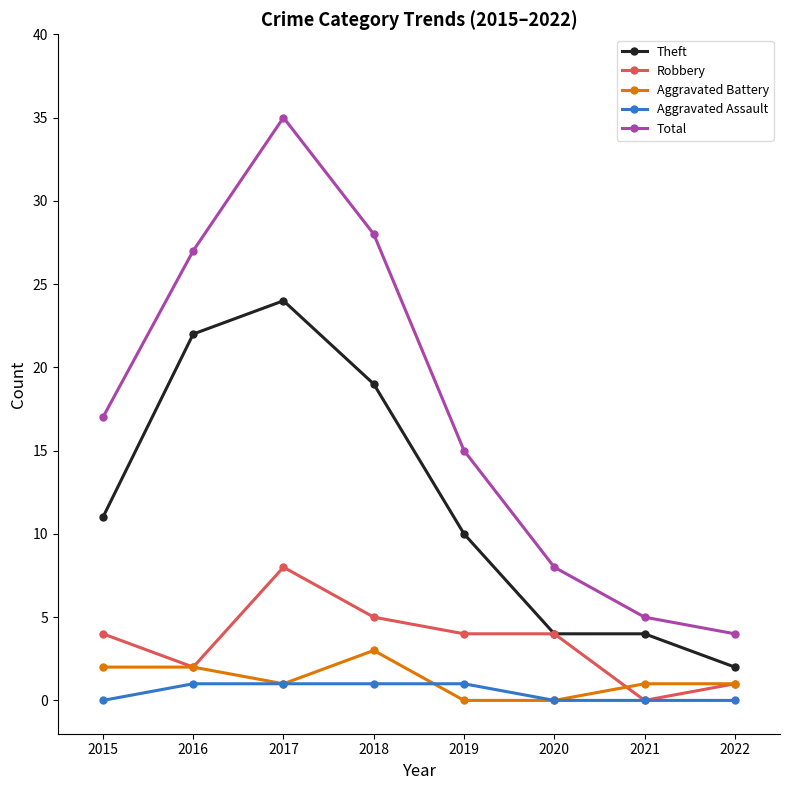

What is the difference between the maximum and minimum values in the Robbery series?

8